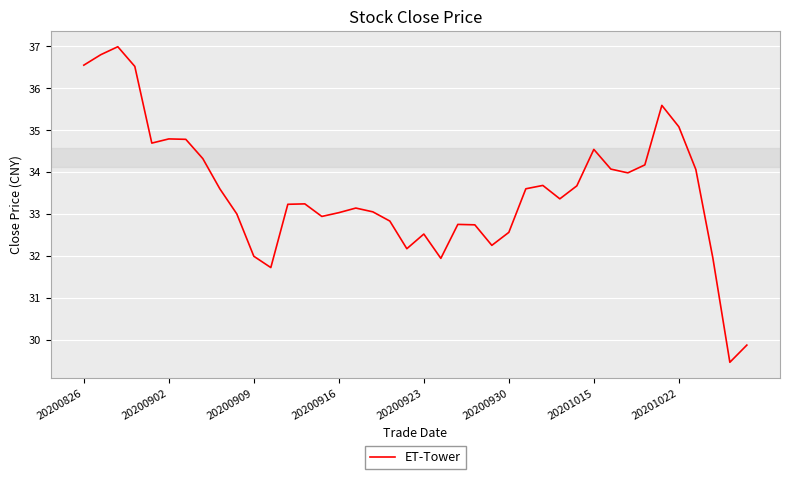

How many distinct data groups are displayed?

1